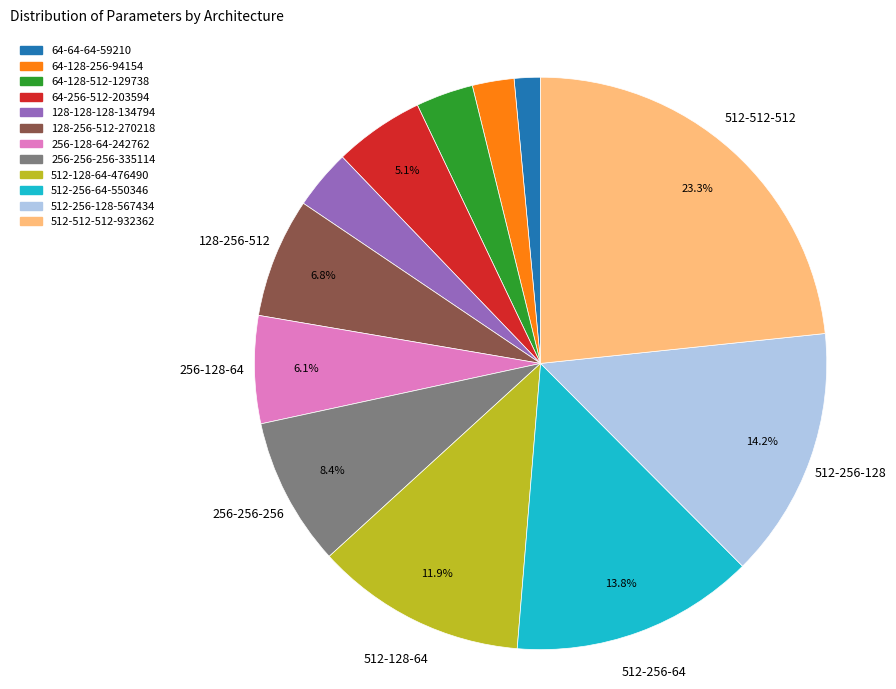

Is there any slice that represents more than half of the pie?

No